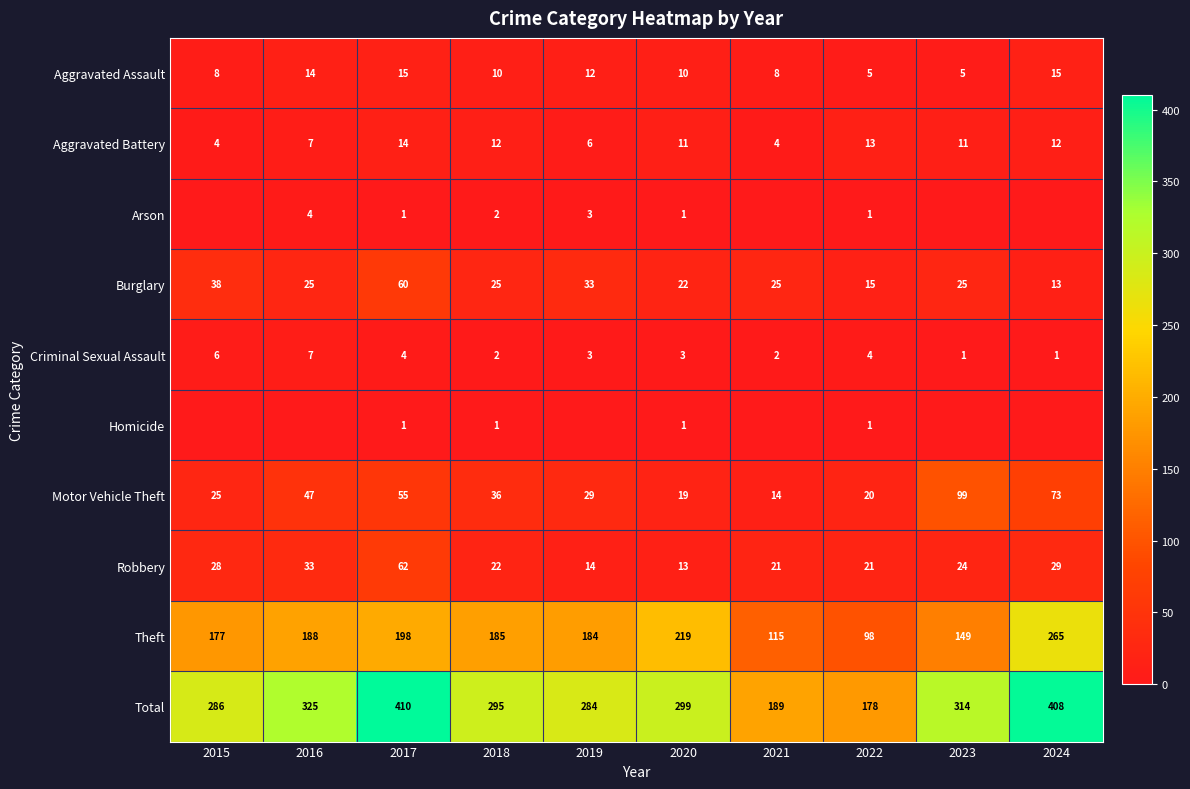

What is the average value of the Robbery series?

27